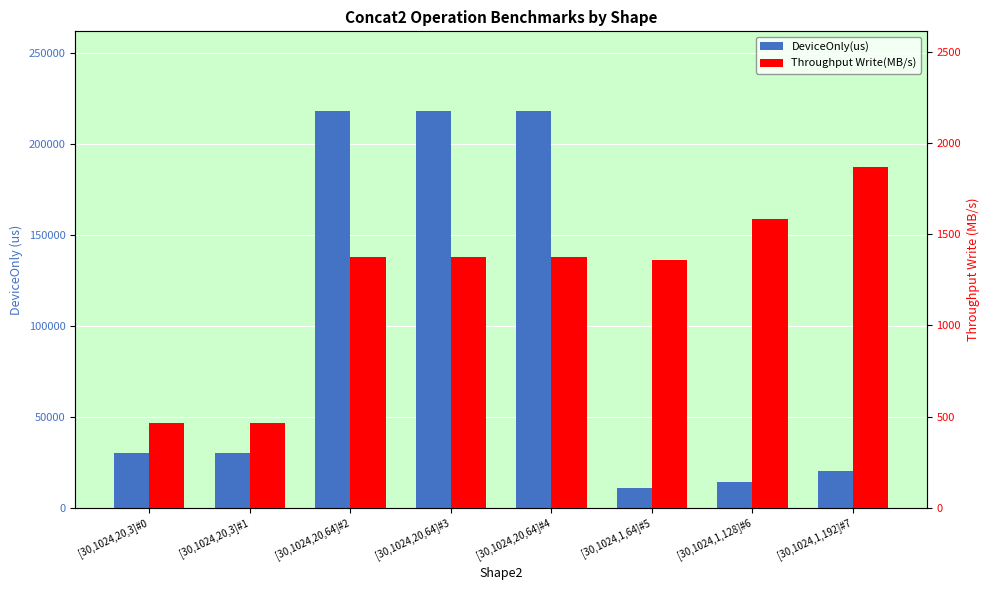

What is the label of the 2nd bar from the left?

[30,1024,20,3]#1